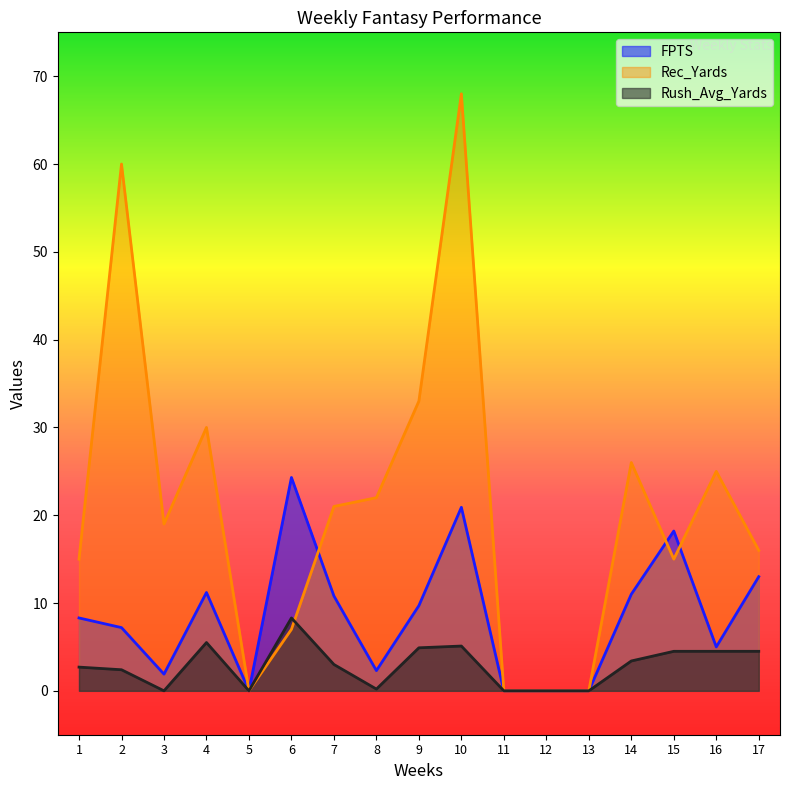

Which series ends up on top after the final intersection of Rec_Yards and Rush_Avg_Yards?

Rec_Yards